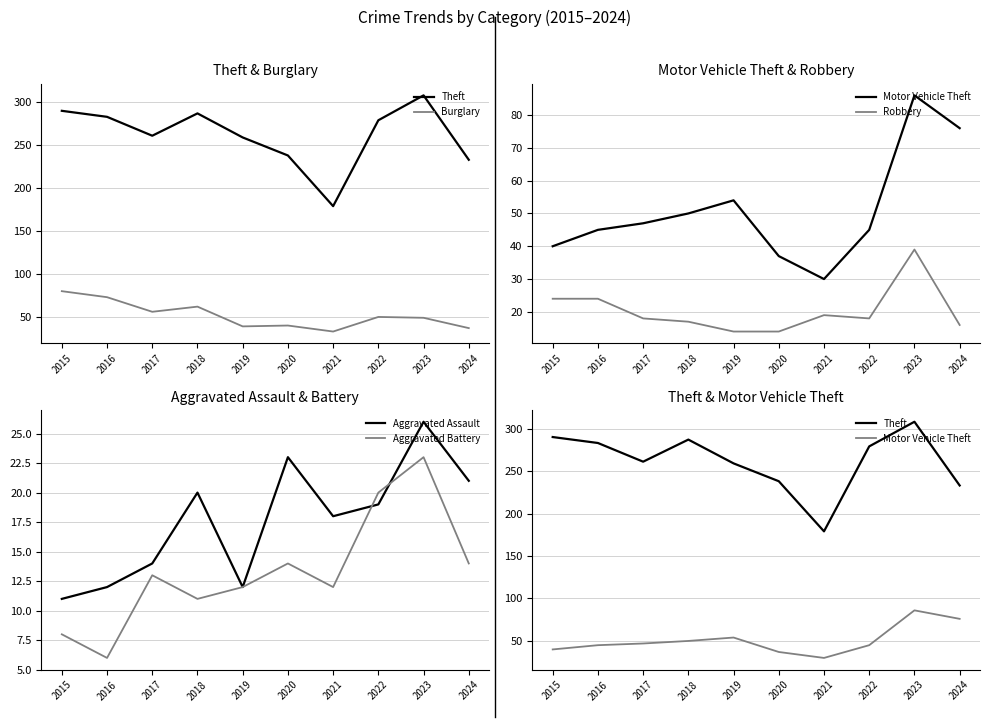

Where does the Robbery series first go above 18?

2015